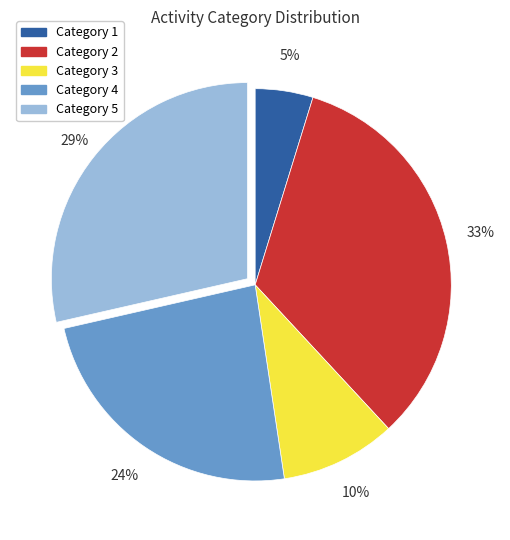

Is the sum of Category 2 and Category 5 greater than half?

Yes